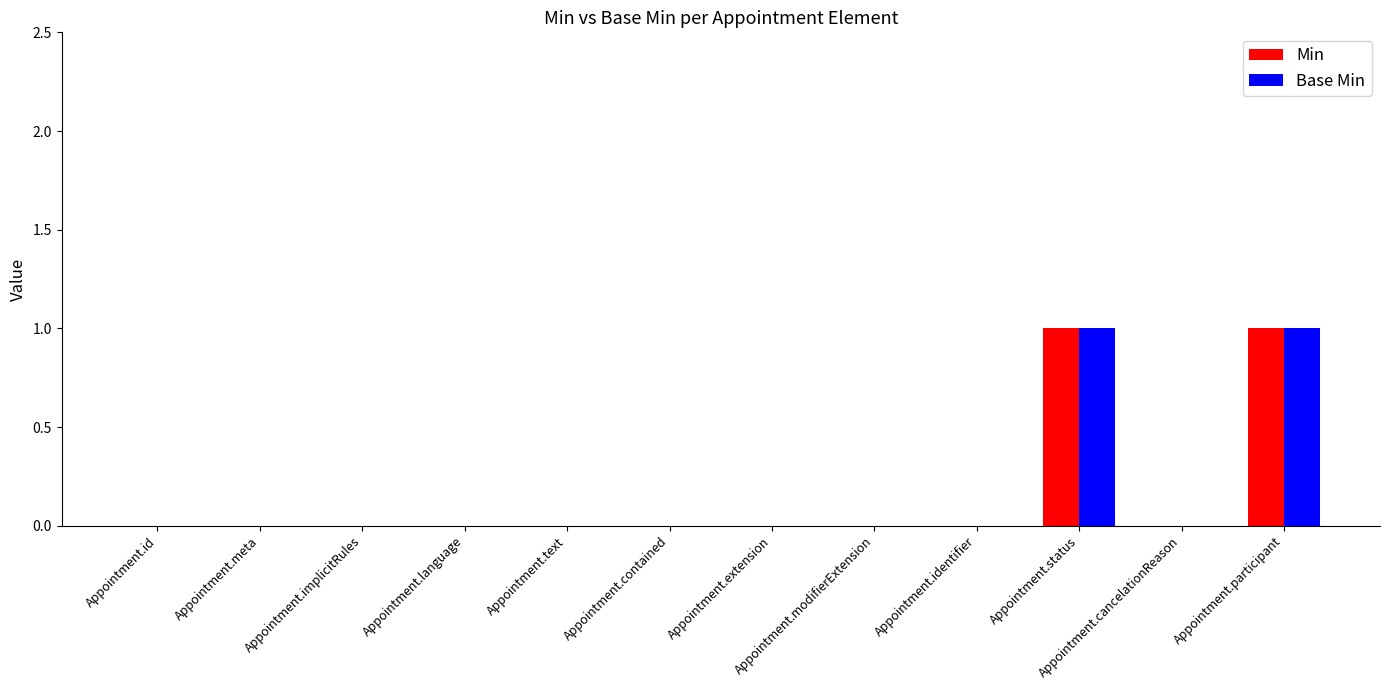

Count the number of categories in the chart.

12